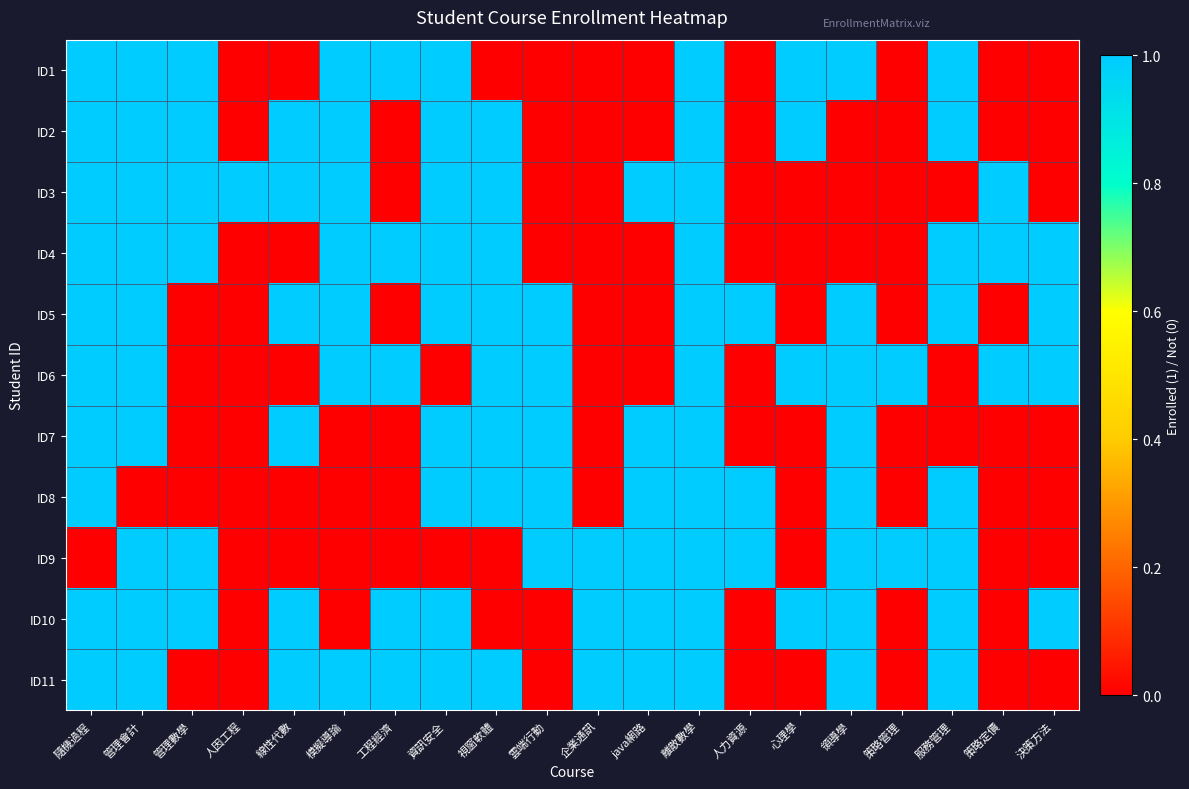

What is the difference between the highest and lowest values at 企業通訊?

1